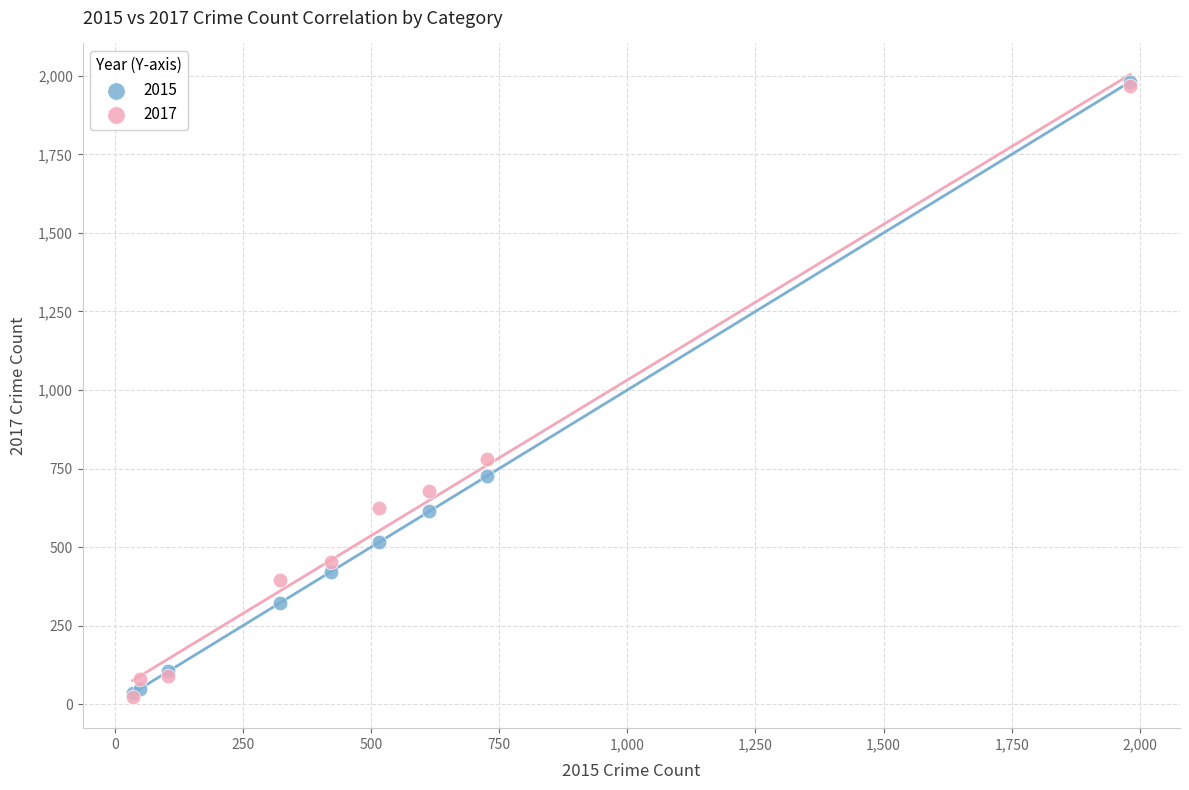

What are all the series names shown in the legend?

2015, 2017